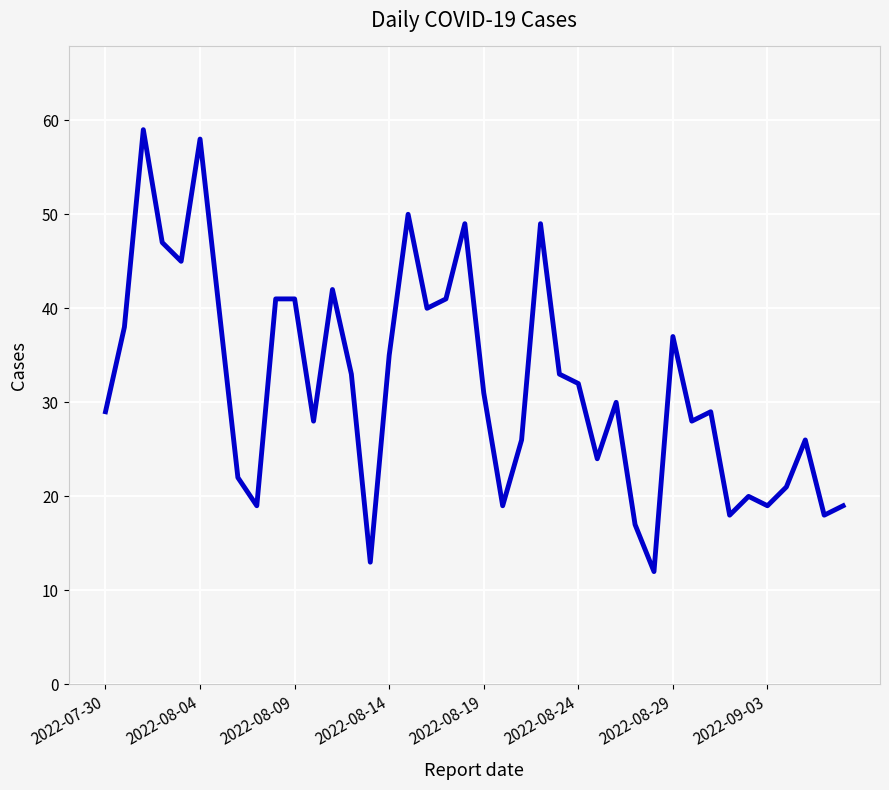

Reading left to right, transcribe all the data shown in this chart.

29	38	59	47	45	58	40	22	19	41	41	28	42	33	13	35	50	40	41	49	31	19	26	49	33	32	24	30	17	12	37	28	29	18	20	19	21	26	18	19